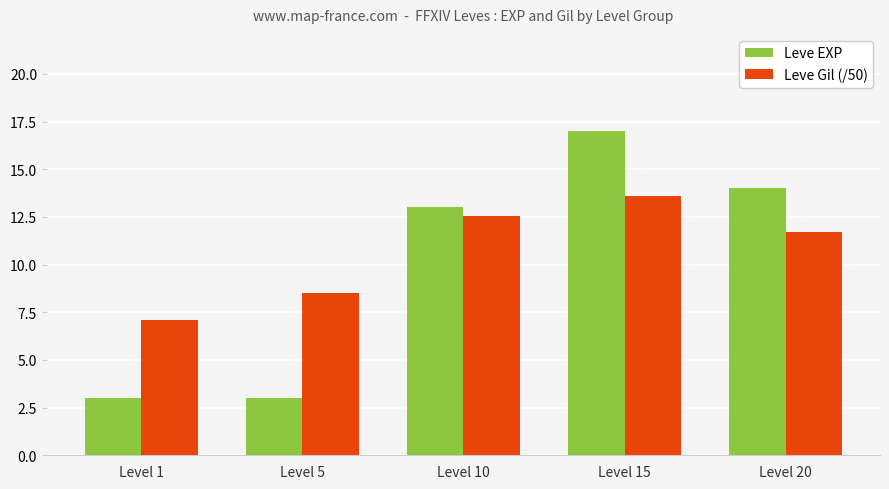

How many data points does each series have?

5